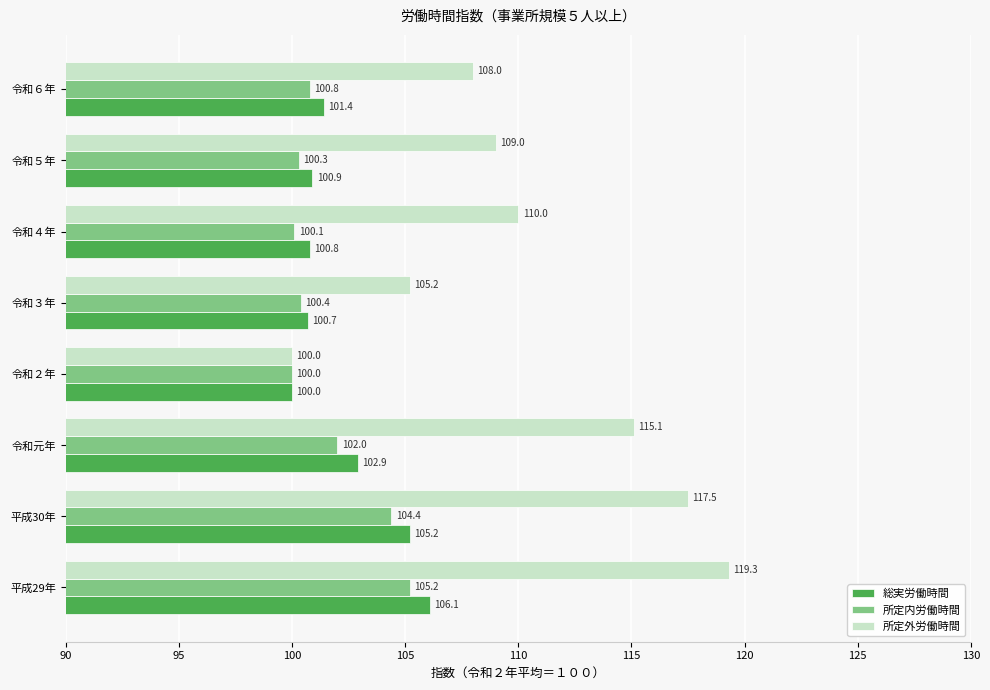

At which category is the sum across all series the highest?

平成29年